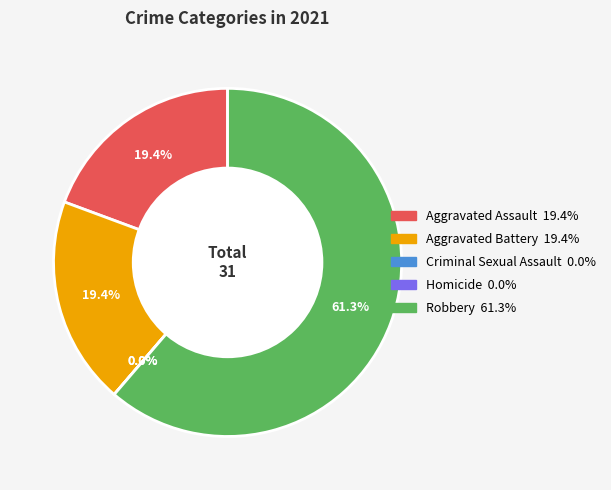

Is it true that Homicide is 0% of the pie?

True